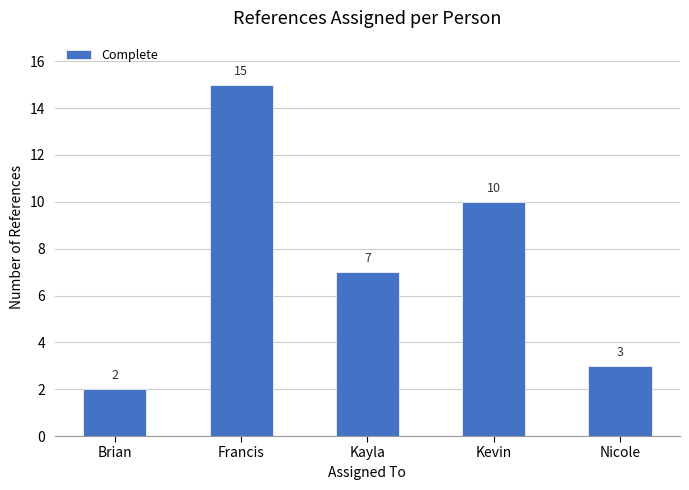

How many data points are less than 7?

2